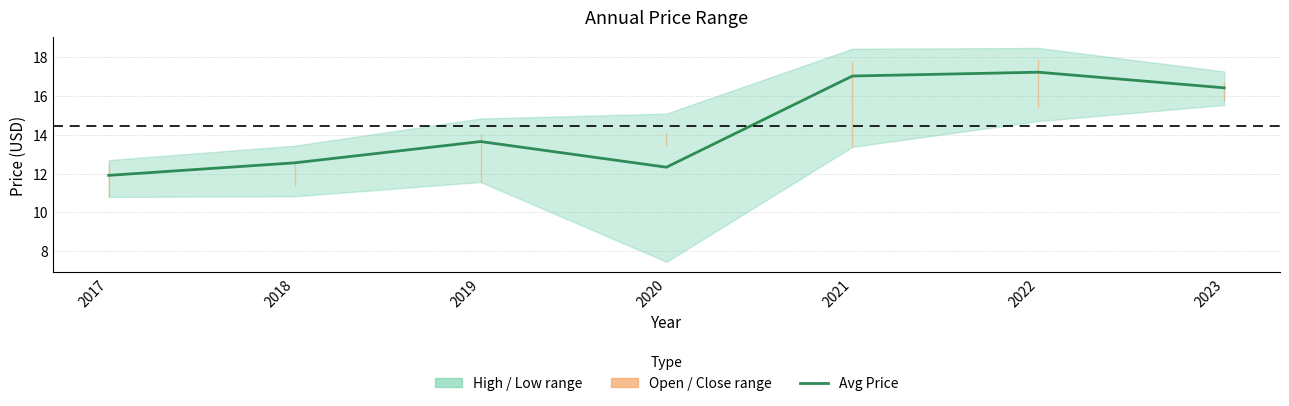

Rank the categories by value from highest to lowest.

2022, 2021, 2023, 2019, 2018, 2020, 2017